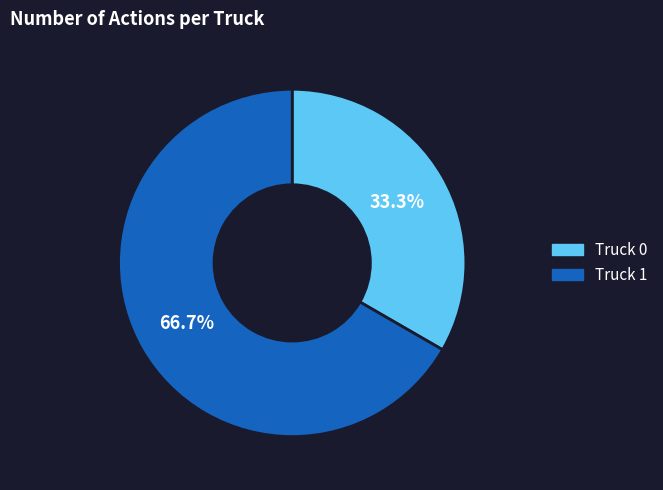

Which has a higher value, Truck 0 or Truck 1?

Truck 1